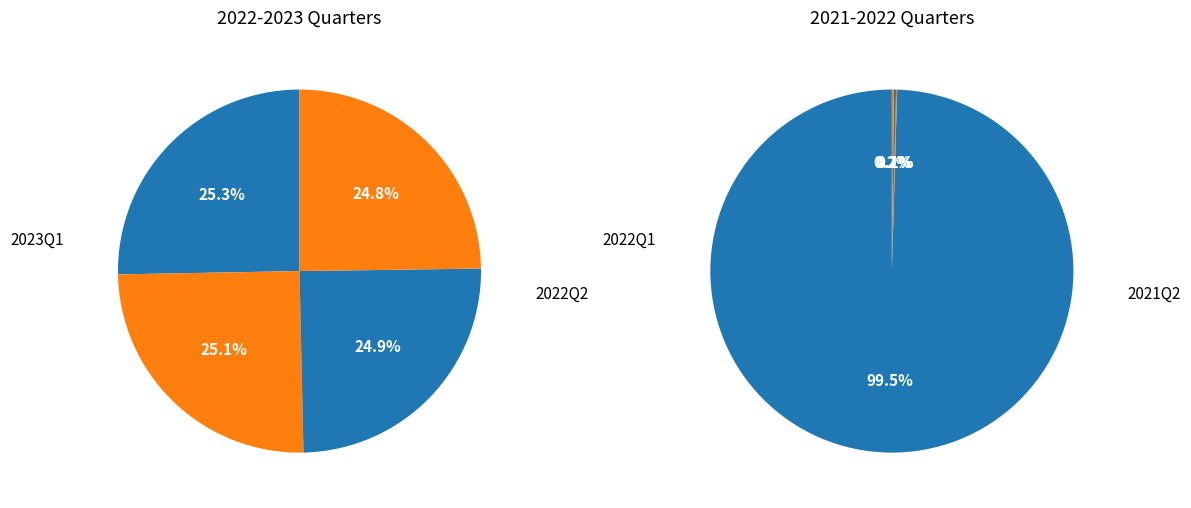

Does any single category account for the majority?

No